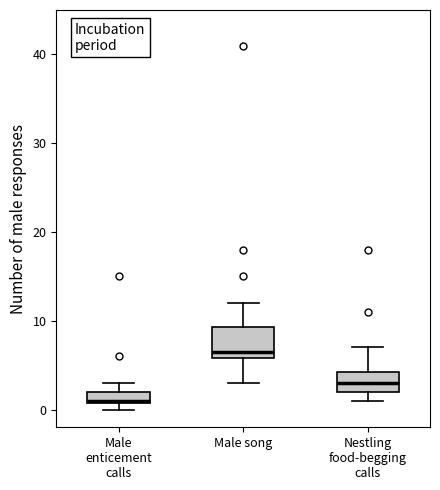

Where is the upper edge of the box for Male enticement calls on the y-axis? The values are not printed on the chart, so give them approximately, as read against the axis.

2